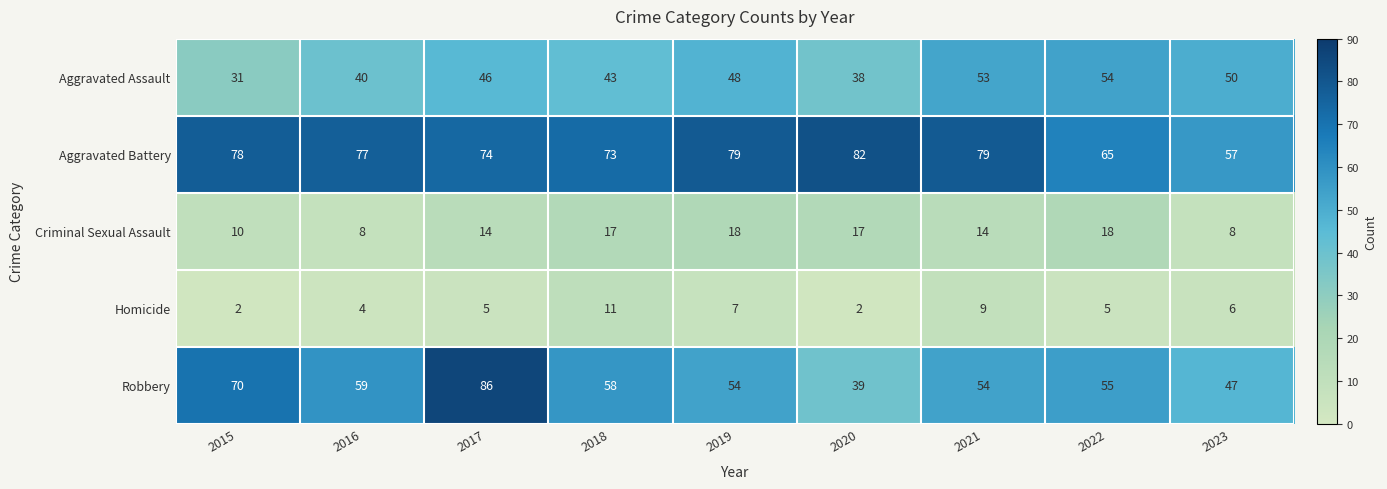

The value of Robbery at 2020 is 39. True or false?

True